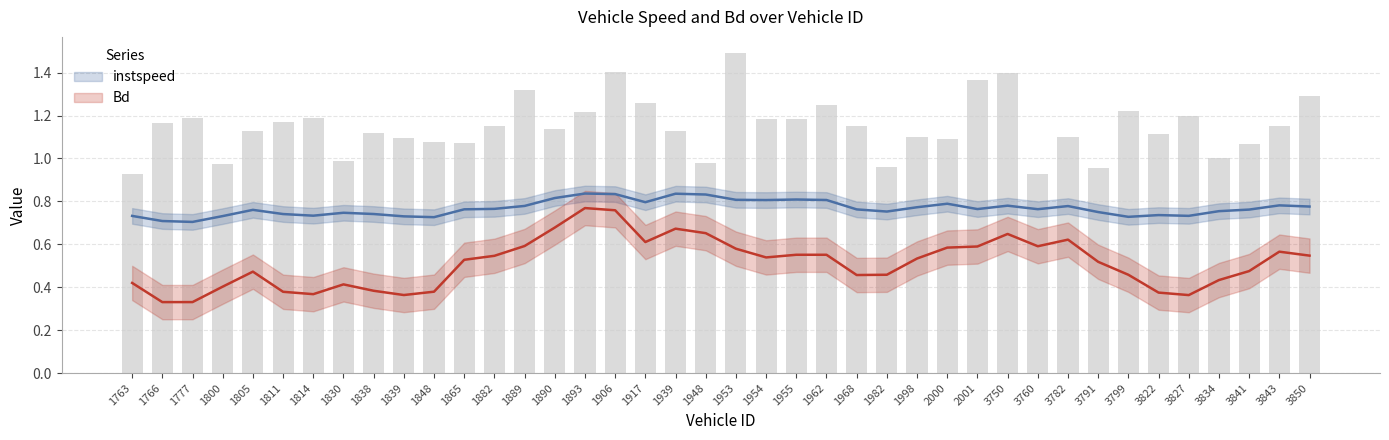

Which label corresponds to the smallest value in the chart?

1763